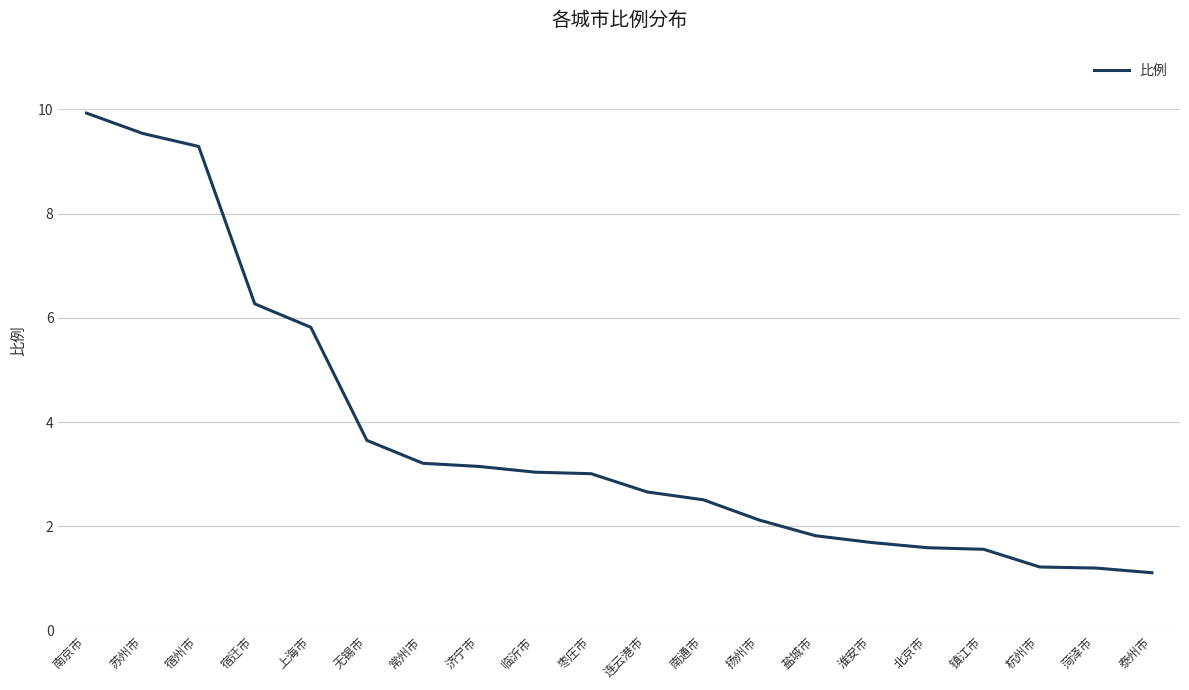

What is the sum of all values?

74.4